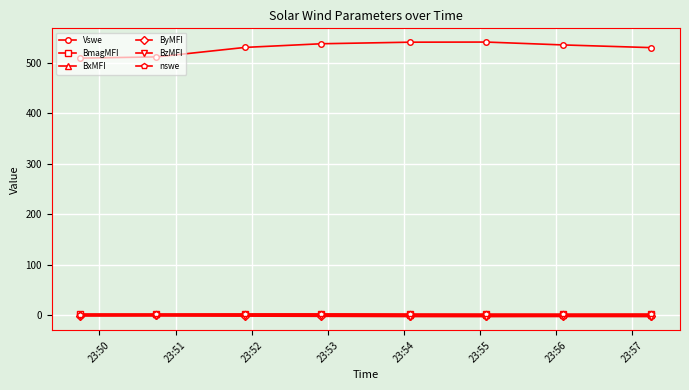

What is the greatest value displayed?

541.4